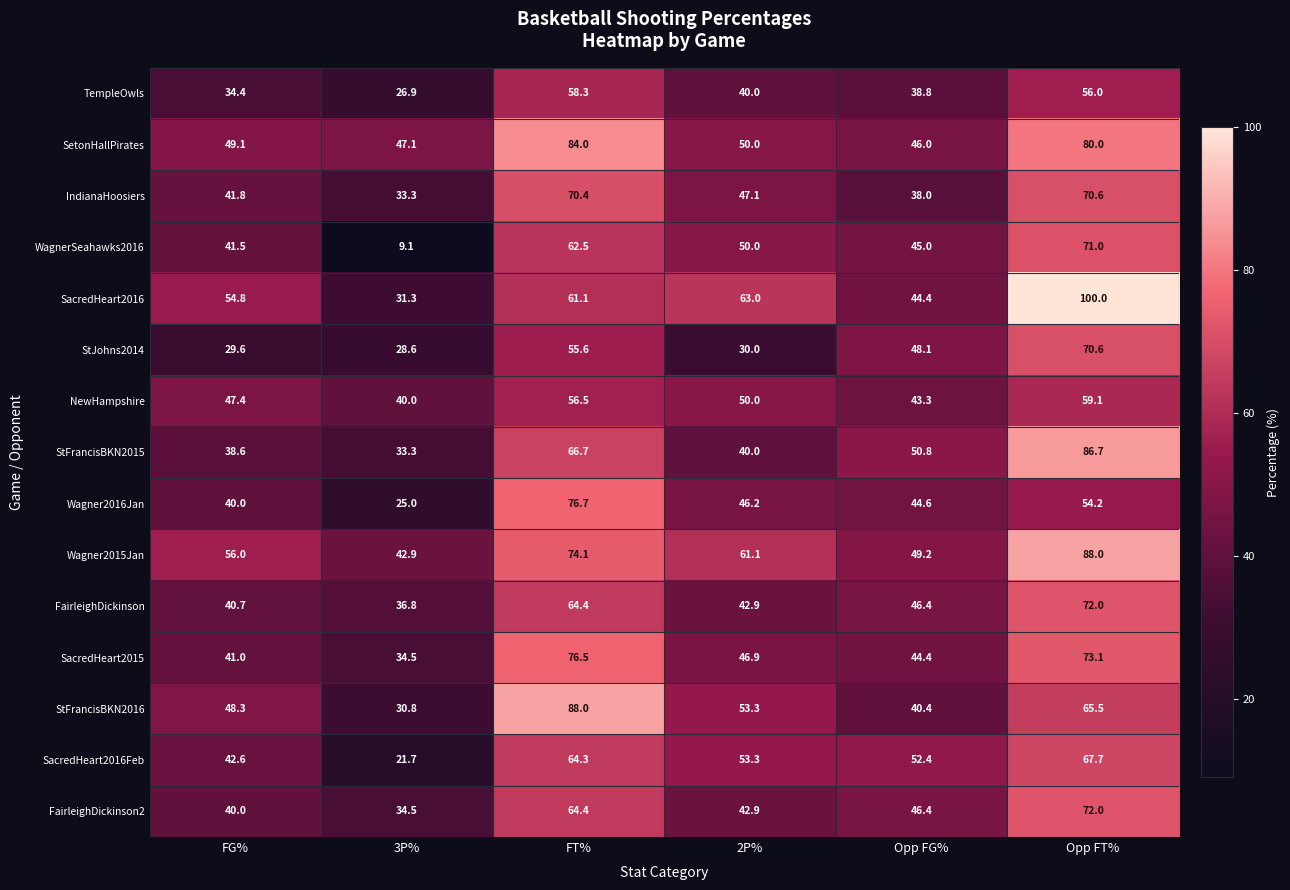

At which category is the sum across all series the highest?

Opp FT%